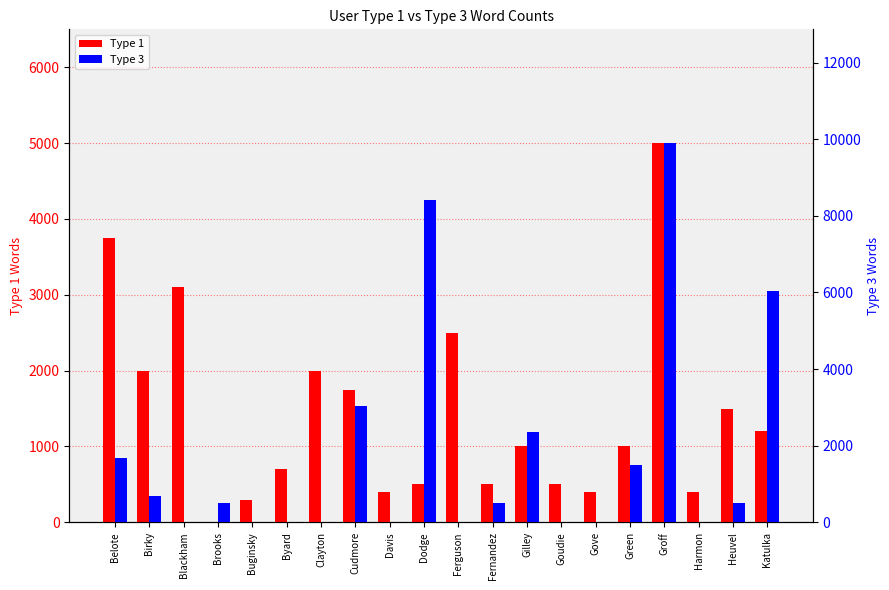

The value of Type 3 at Belote is 1675. True or false?

True